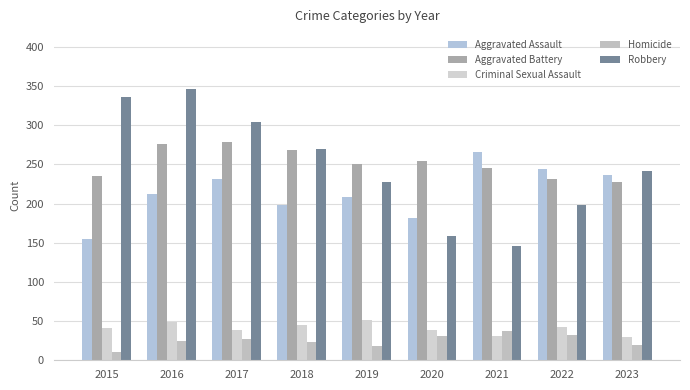

At how many categories does at least one series exceed 160?

9